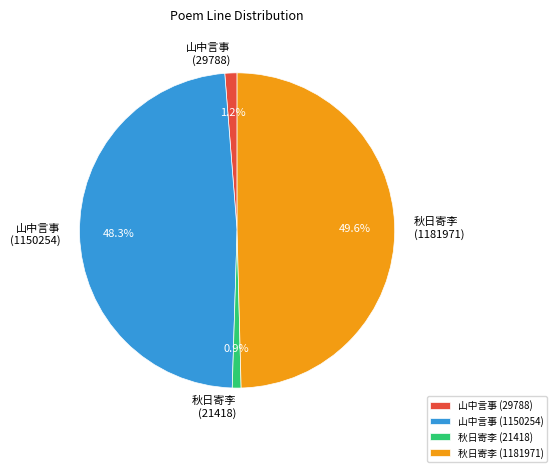

What percentage is NOT represented by 秋日寄李 (1181971)?

50.4%